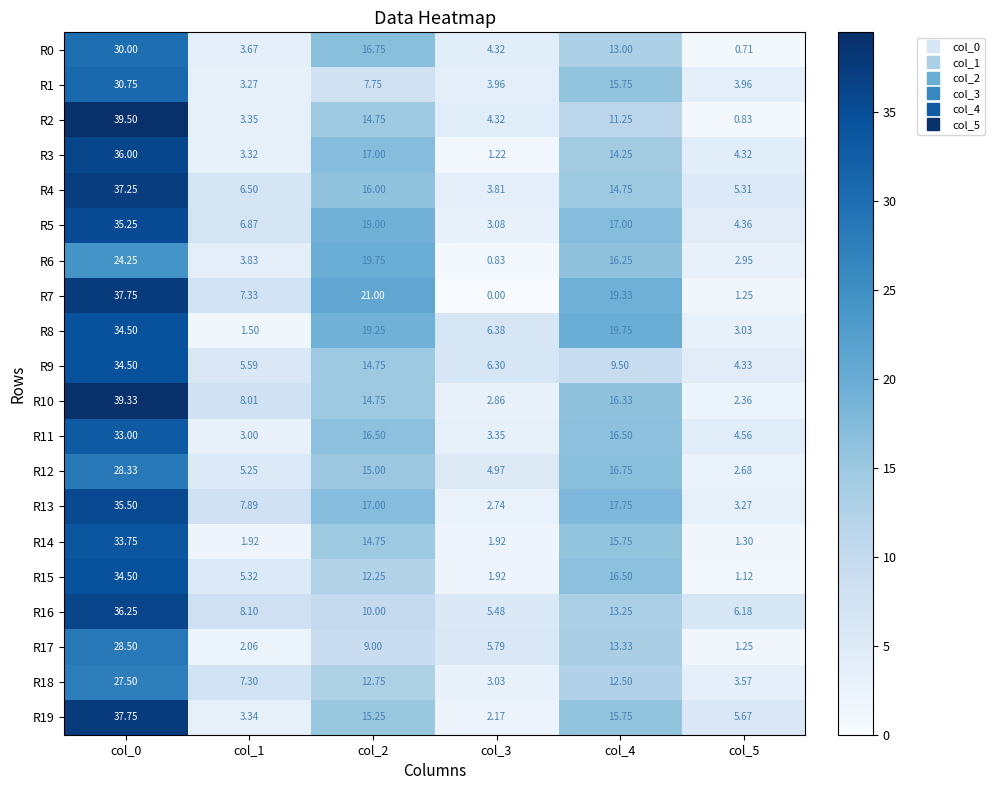

Is the value of R0 at col_5 greater than the value of R6 at col_2?

No